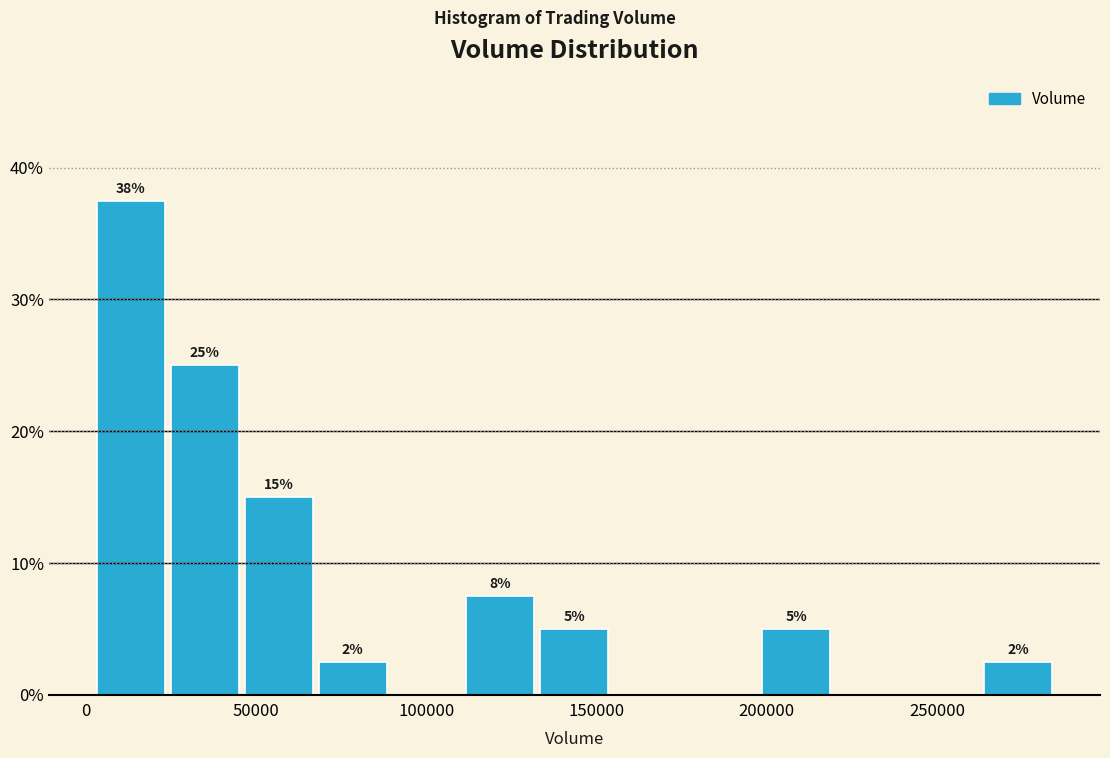

Over which range of the x-axis is the bar tallest?

0 to 25000